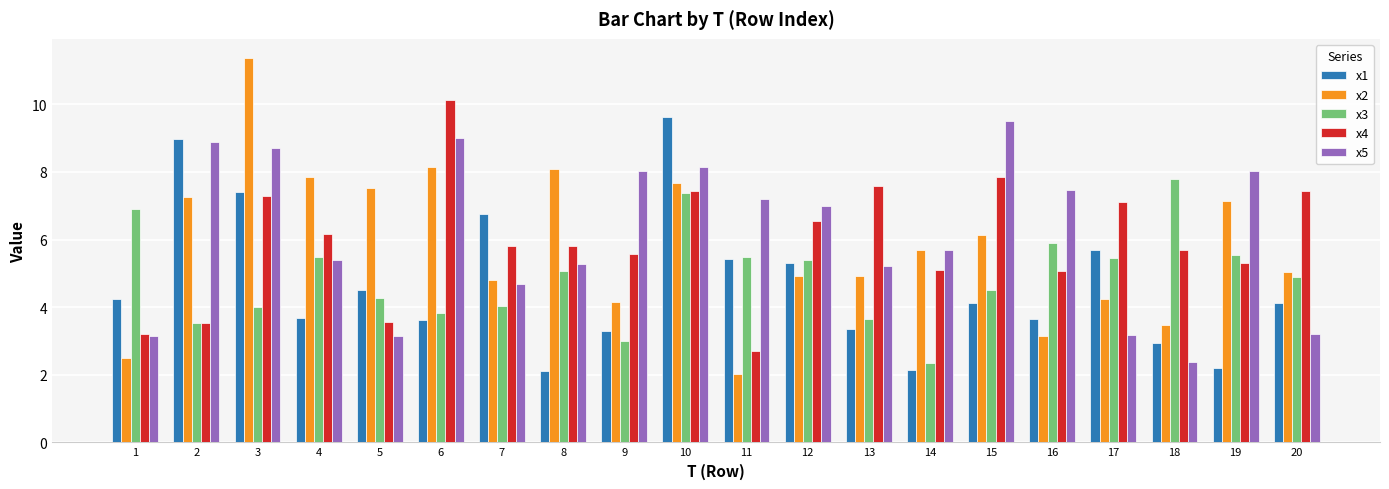

Which series has the widest spread of values?

x2